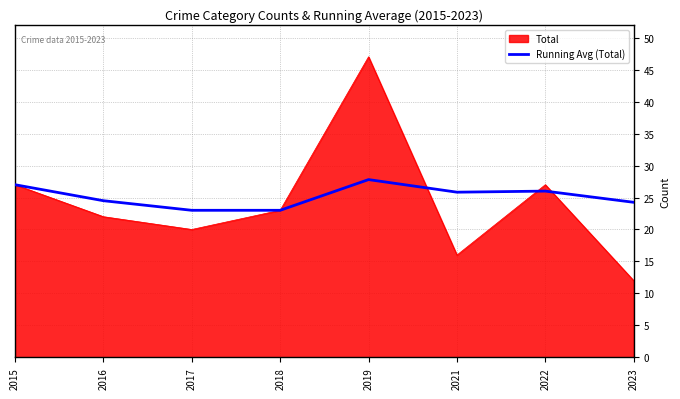

Which category has the highest value across all series?

2019